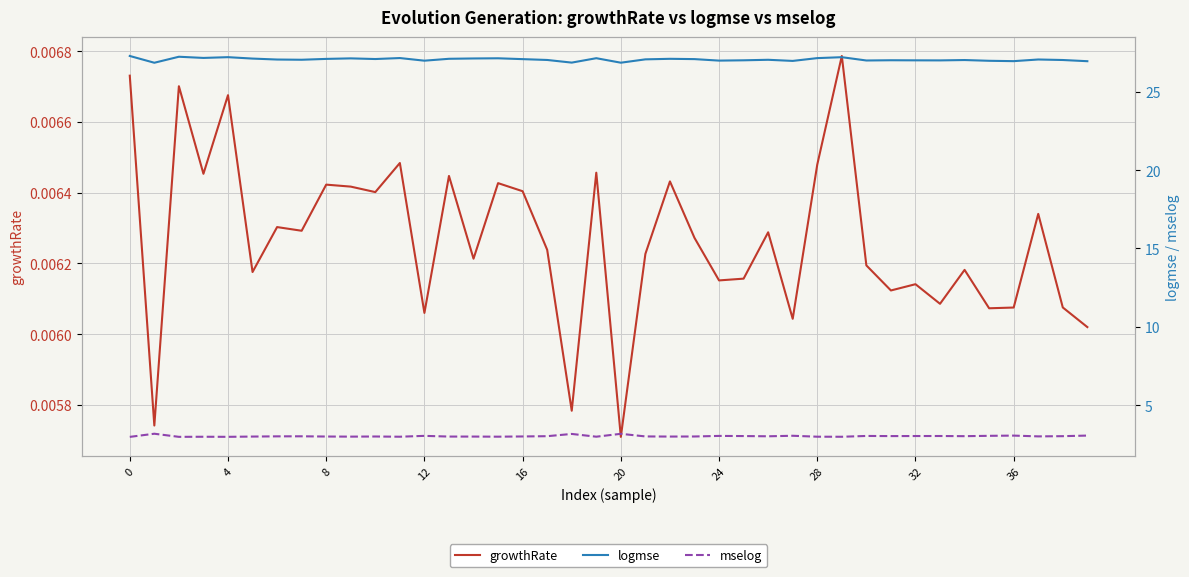

Reading left to right, transcribe all the data shown in this chart.

growthRate: 0.0	0.0	0.0	0.0	0.0	0.0	0.0	0.0	0.0	0.0	0.0	0.0	0.0	0.0	0.0	0.0	0.0	0.0	0.0	0.0	0.0	0.0	0.0	0.0	0.0	0.0	0.0	0.0	0.0	0.0	0.0	0.0	0.0	0.0	0.0	0.0	0.0	0.0	0.0	0.0
logmse: 27.3	26.8	27.2	27.2	27.2	27.1	27.0	27.0	27.1	27.1	27.1	27.1	27.0	27.1	27.1	27.1	27.1	27.0	26.9	27.1	26.8	27.1	27.1	27.1	27.0	27.0	27.0	27.0	27.1	27.2	27.0	27.0	27.0	27.0	27.0	27.0	26.9	27.1	27.0	26.9
mselog: 3.0	3.2	3.0	3.0	3.0	3.0	3.0	3.0	3.0	3.0	3.0	3.0	3.0	3.0	3.0	3.0	3.0	3.0	3.2	3.0	3.2	3.0	3.0	3.0	3.0	3.0	3.0	3.1	3.0	3.0	3.0	3.0	3.0	3.0	3.0	3.0	3.1	3.0	3.0	3.1